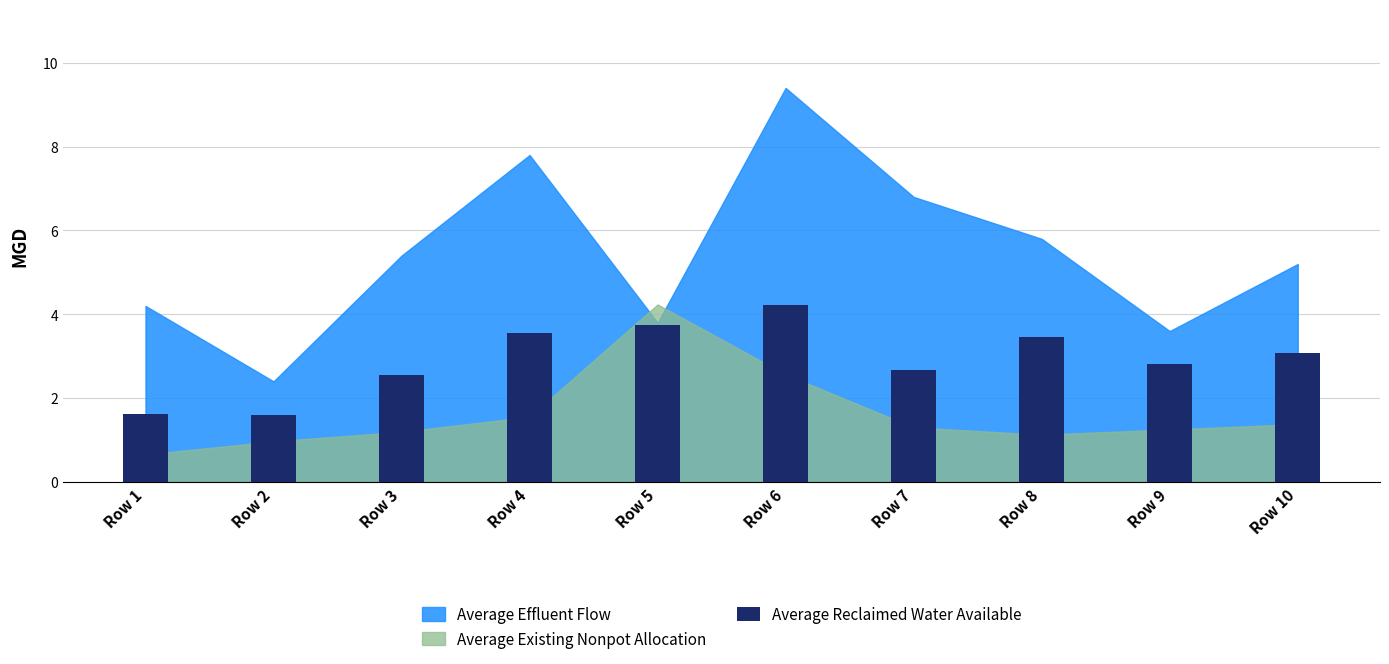

Does the chart contain any negative values?

No